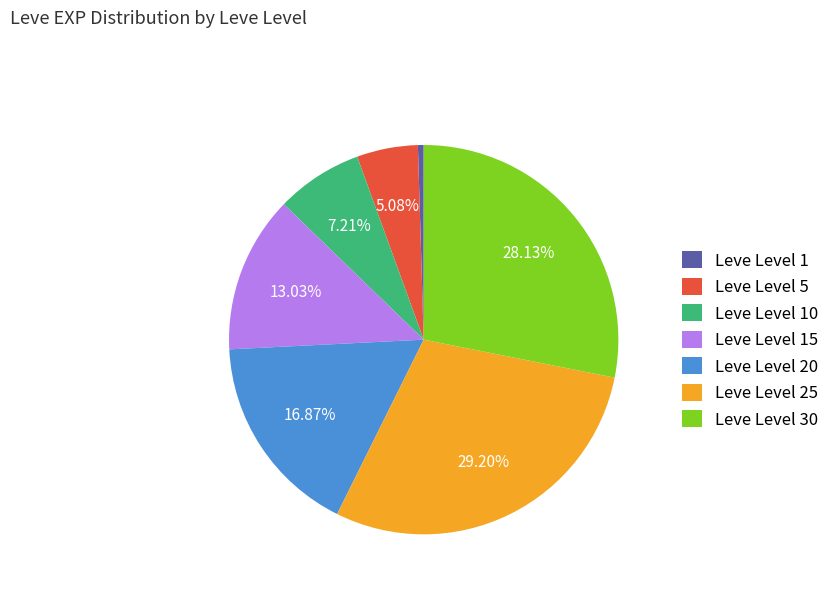

Is the sum of Leve Level 30 and Leve Level 10 greater than half?

No